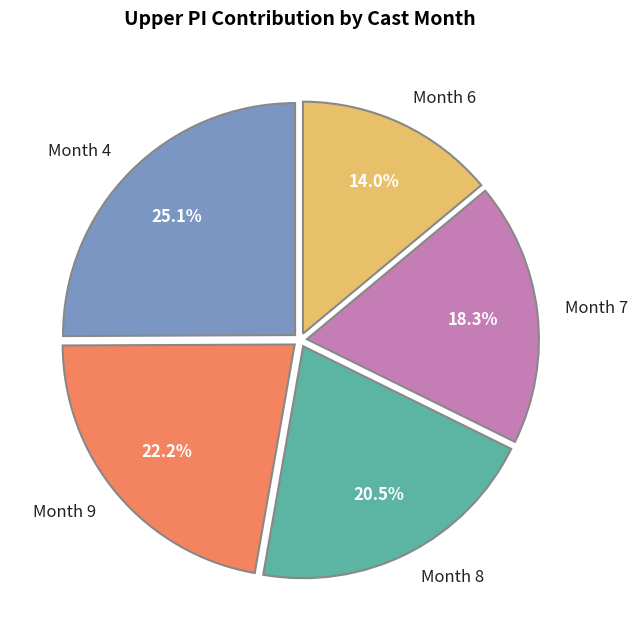

Is there any slice that represents more than half of the pie?

No